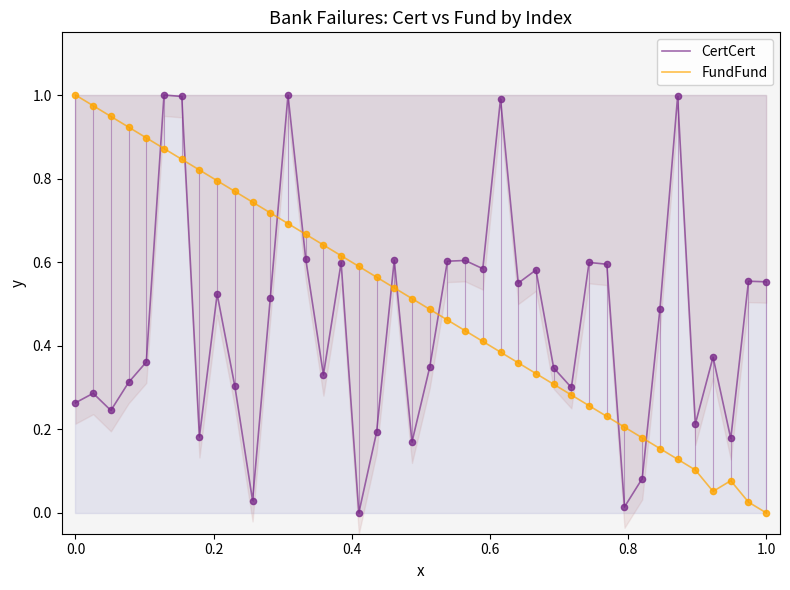

Which series reaches the minimum Y coordinate?

CertCert